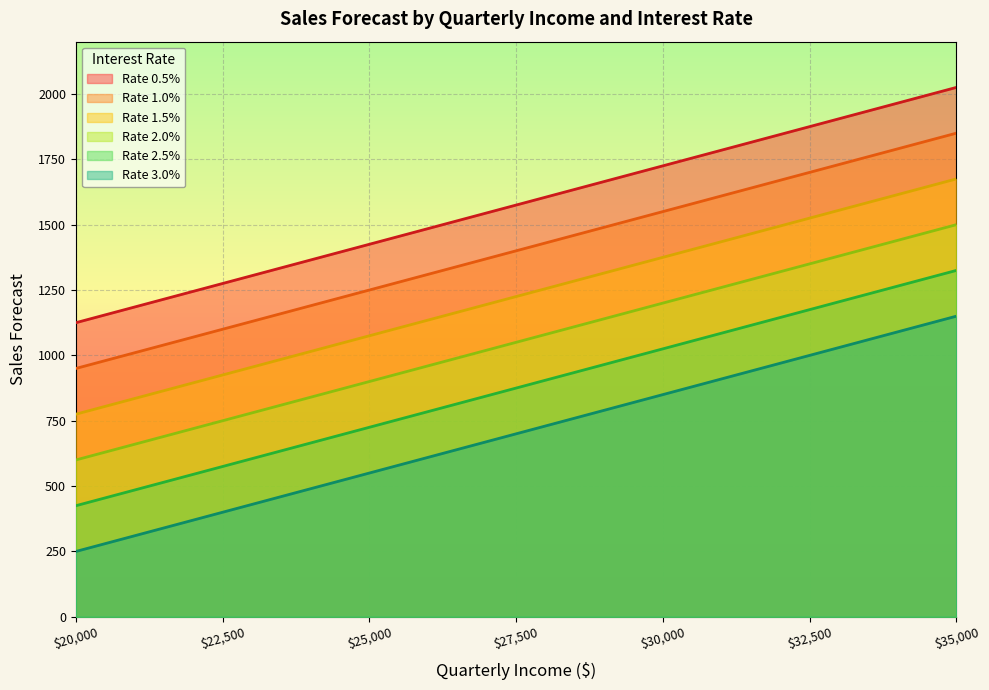

True or false: Rate 3.0% and Rate 0.5% intersect in this chart.

False